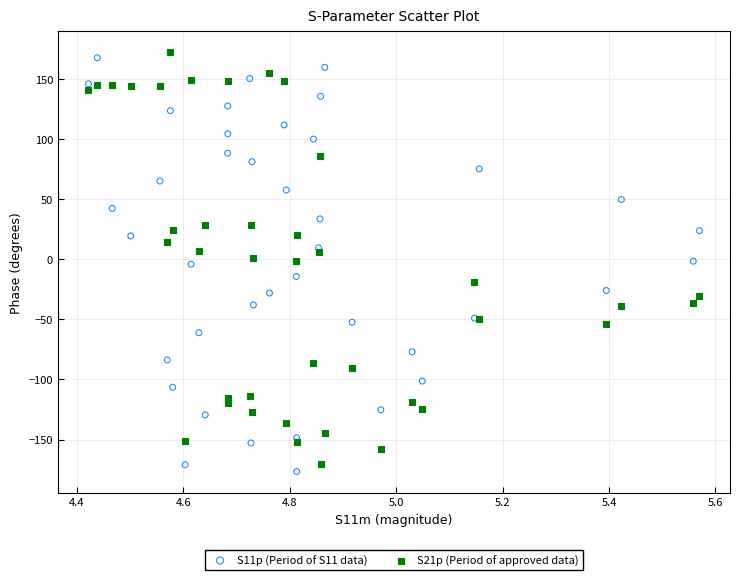

What is the X range (max minus min) for the scatter plot?

1.1